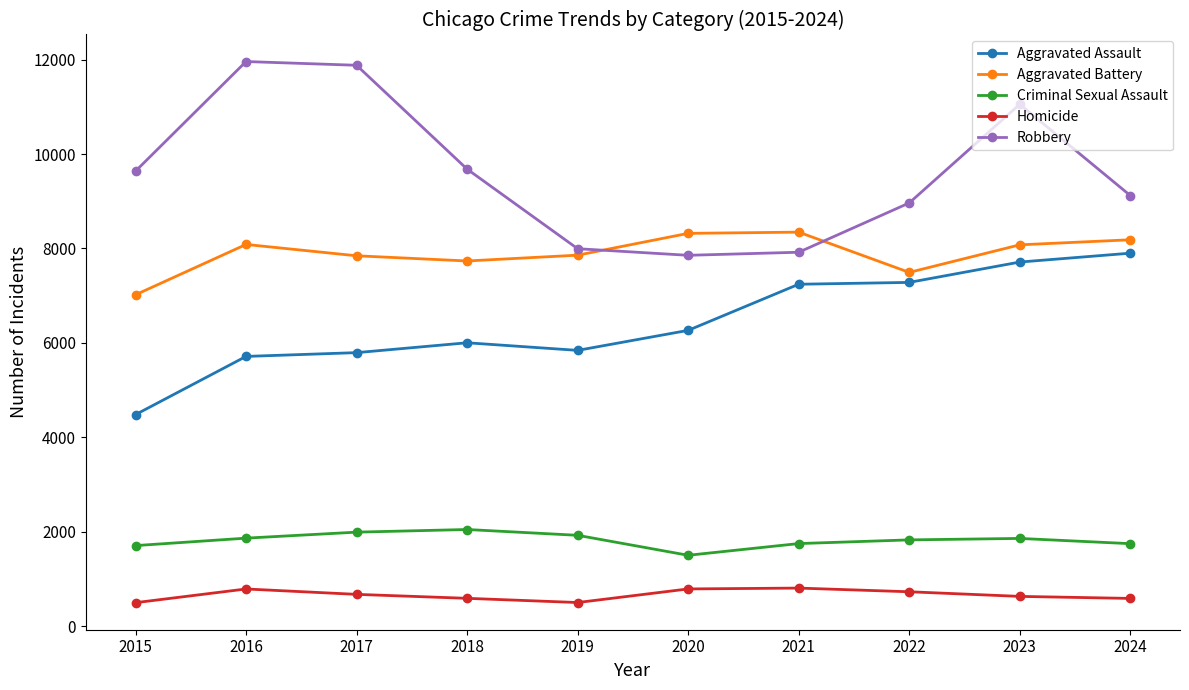

True or false: Homicide and Robbery intersect in this chart.

False